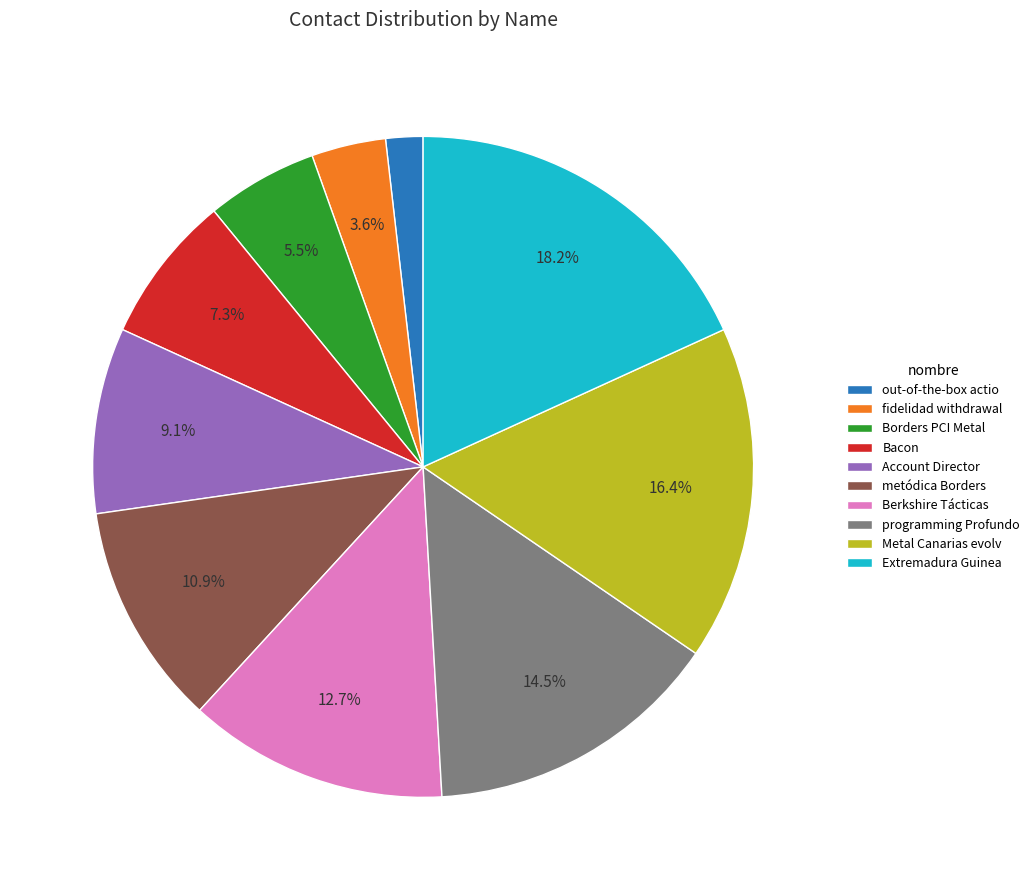

To the nearest percent, what is the average slice percentage?

10%